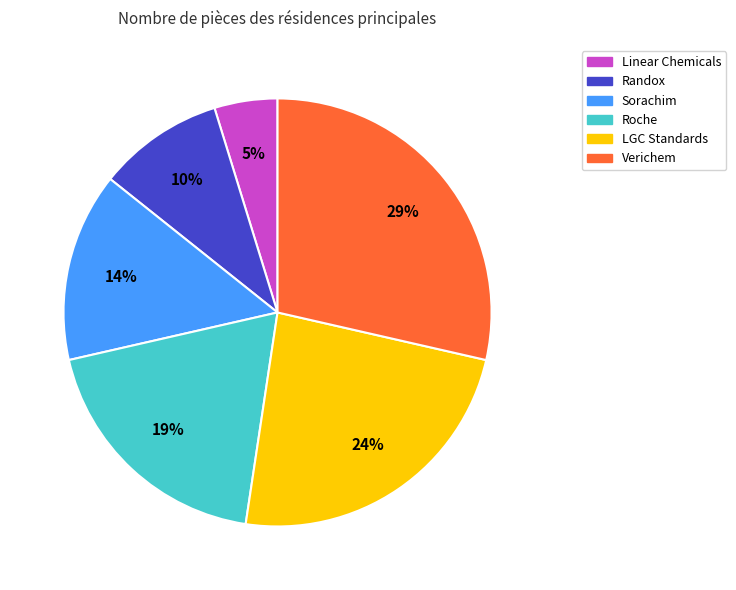

How many segments does this pie chart have?

6